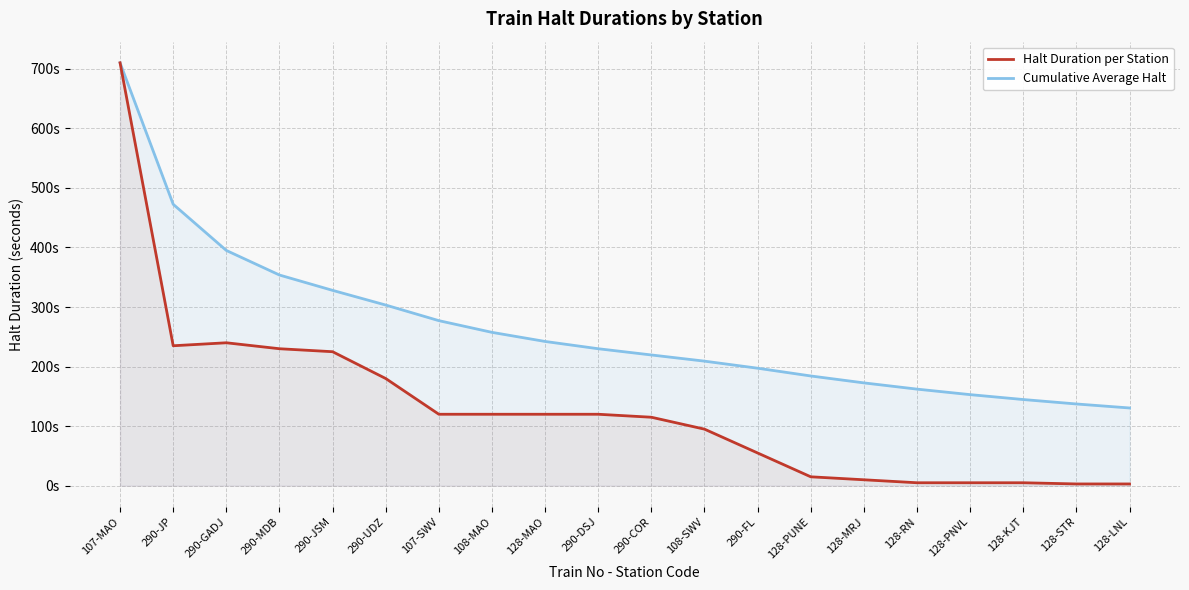

Which series changed the most between 128-PUNE and 128-STR?

Cumulative Average Halt